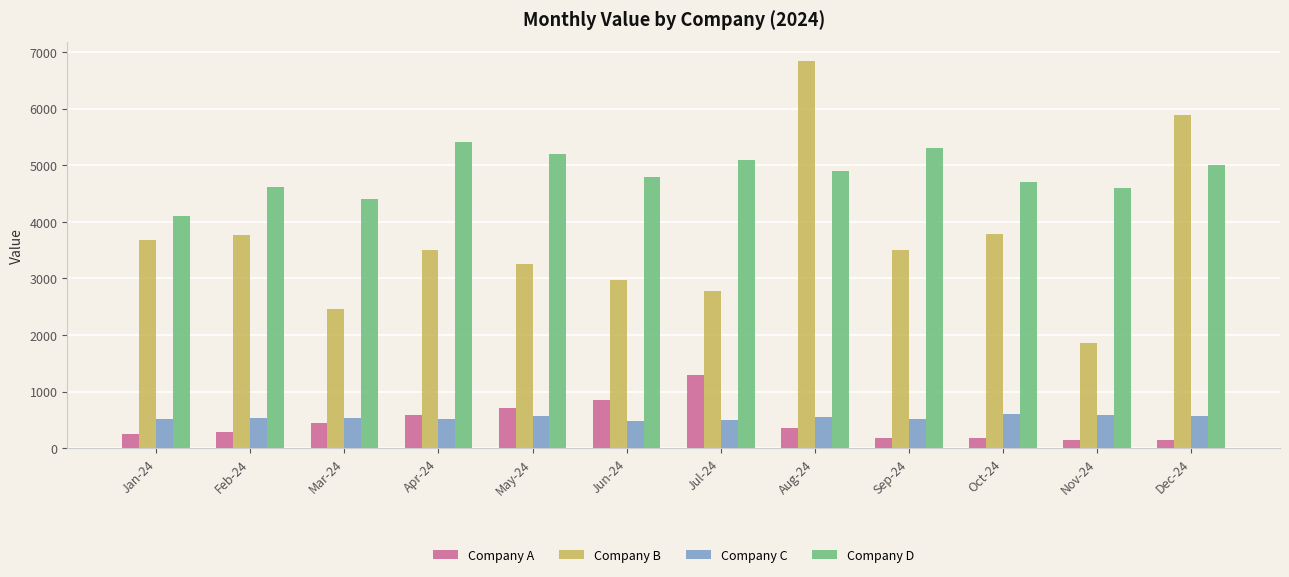

At which category is the sum across all series the highest?

Aug-24